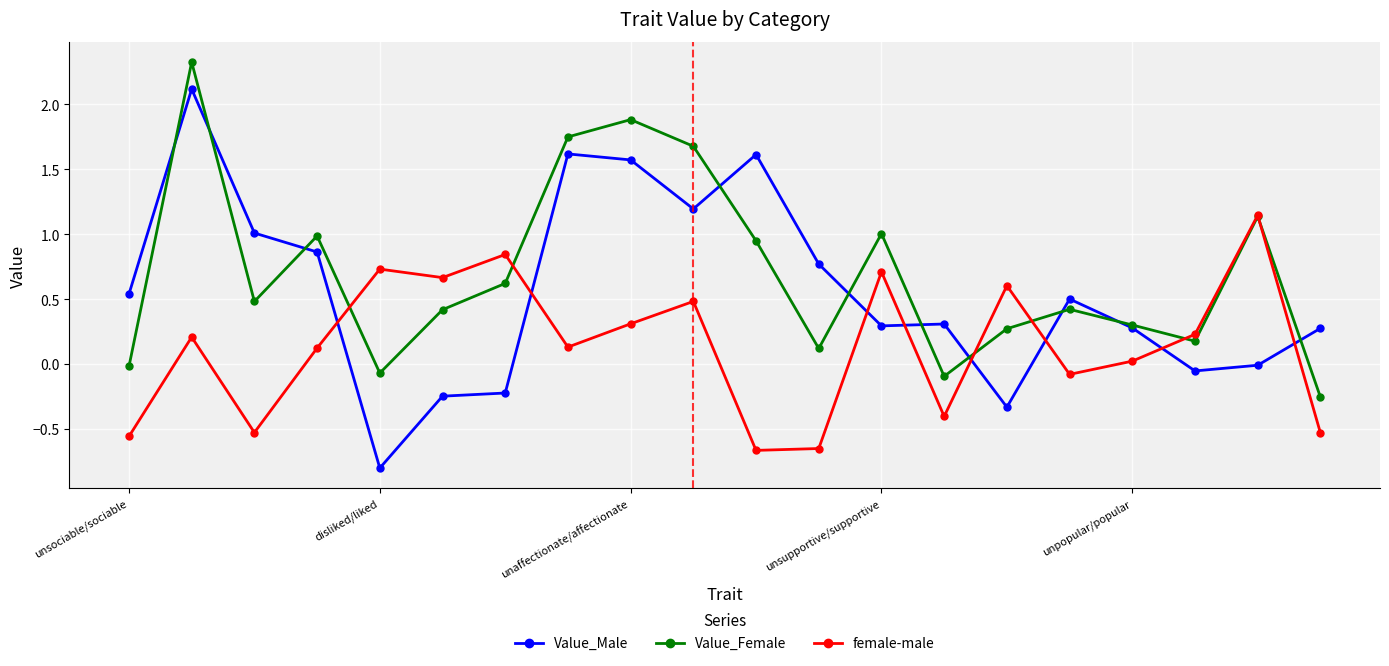

Which series has the widest spread of values?

Value_Male